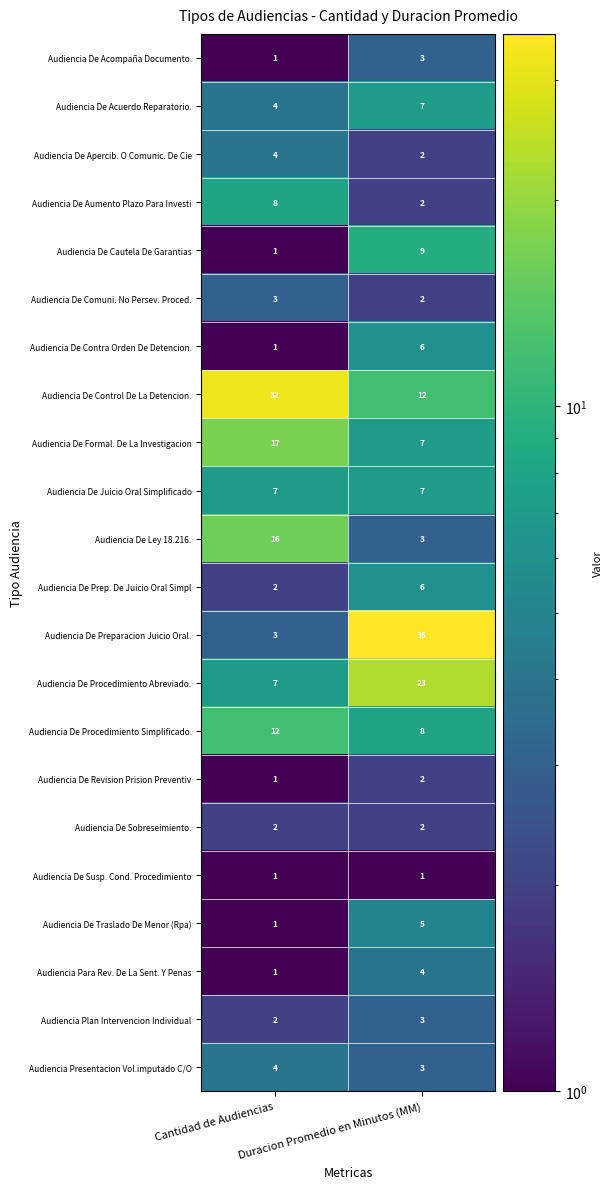

At how many categories does at least one series exceed 20?

2